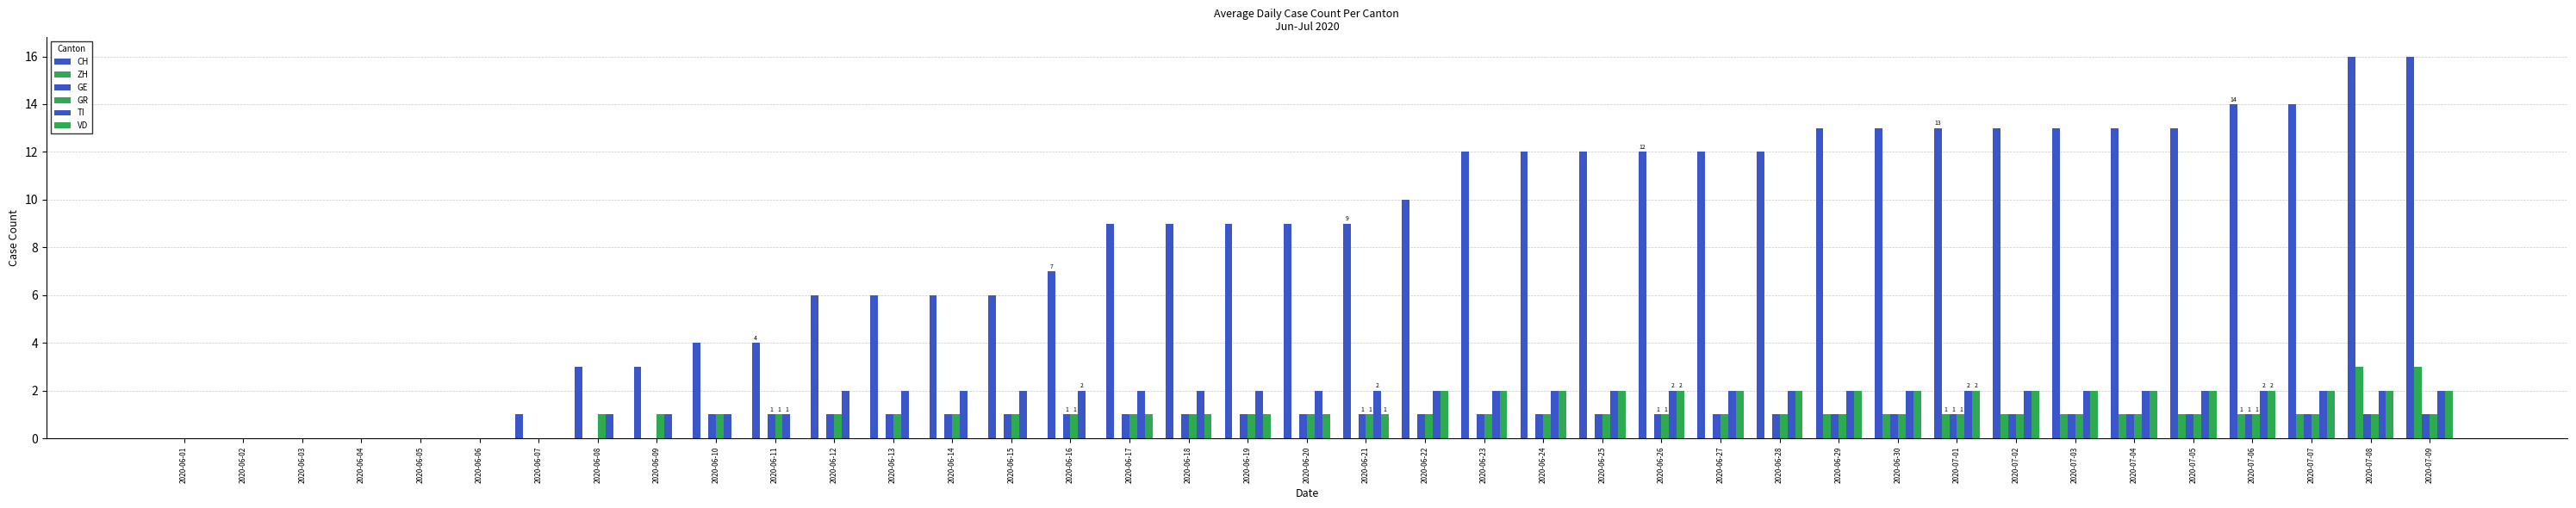

How many groups of bars are there?

39